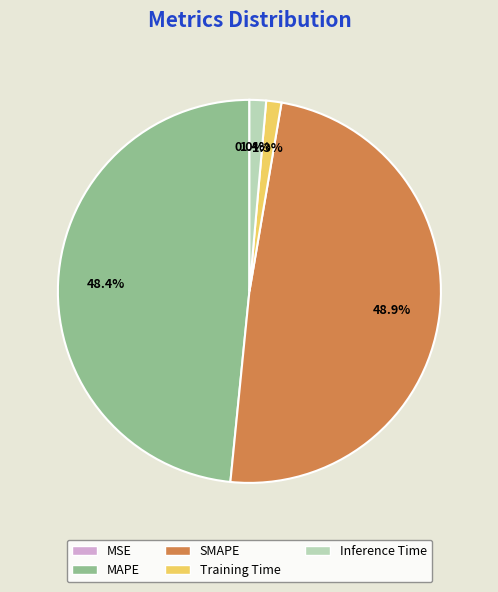

The MAPE slice represents 35% of the pie. True or false?

False